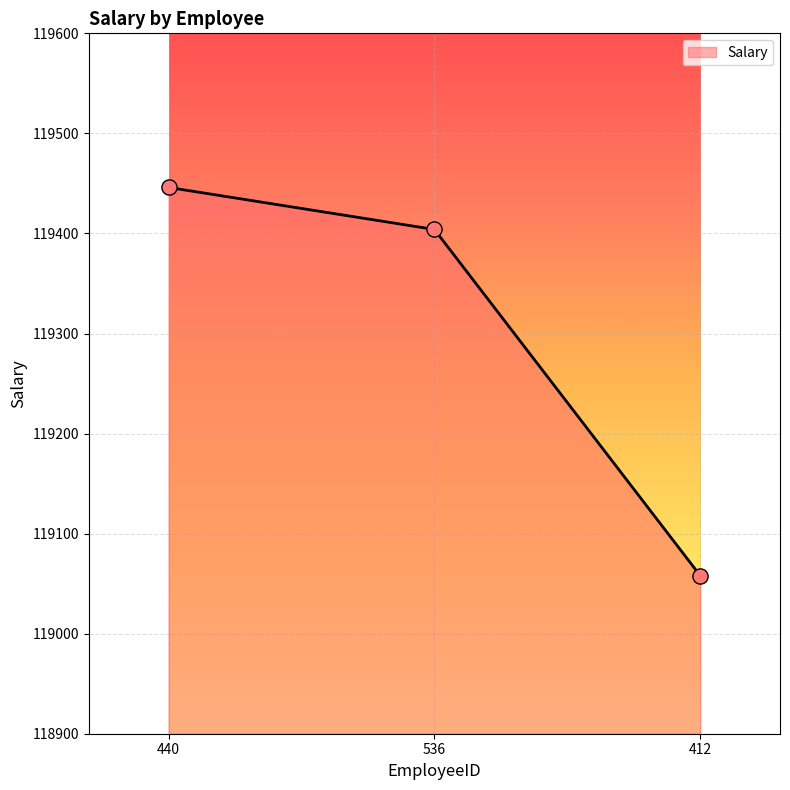

What is the ratio of the value at 412 to the value at 536?

1.0